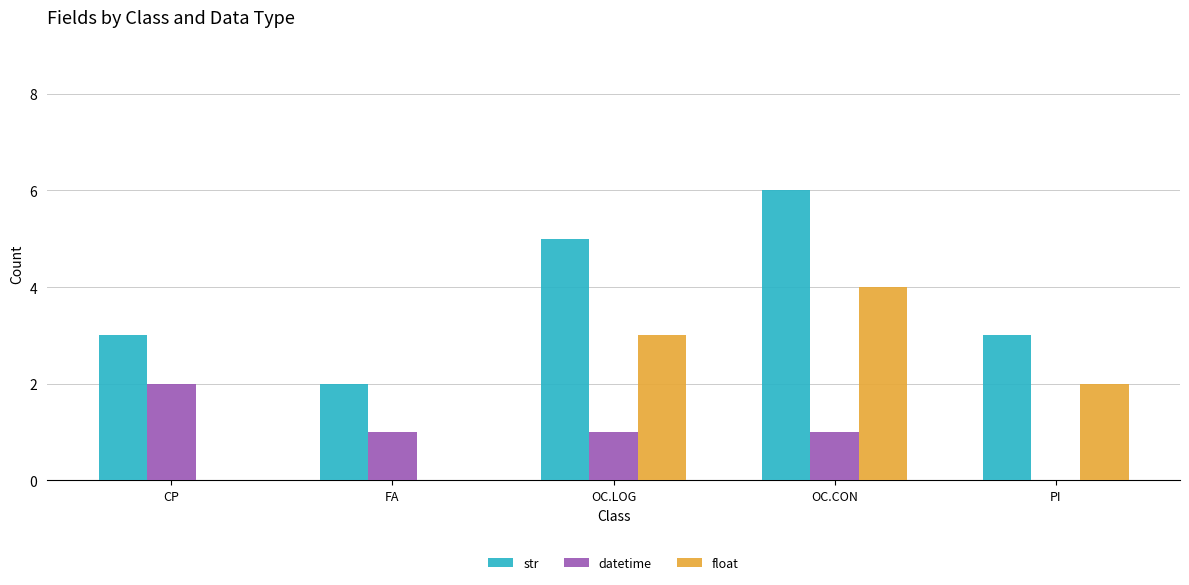

Which series changed the most between OC.LOG and PI?

str